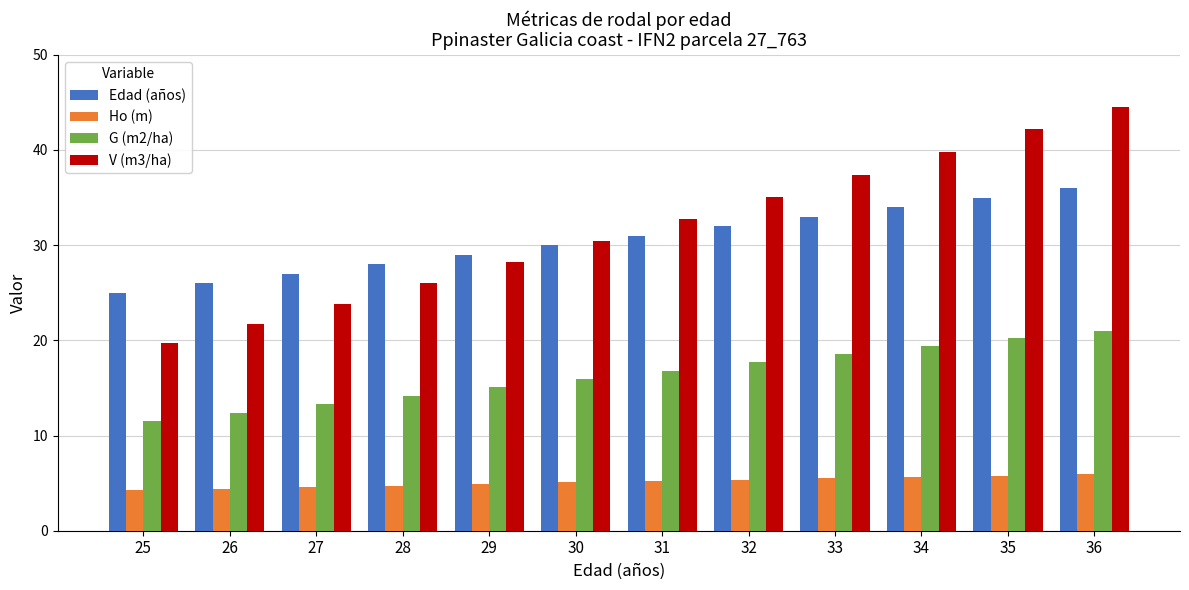

Which category has the highest value across all series?

36